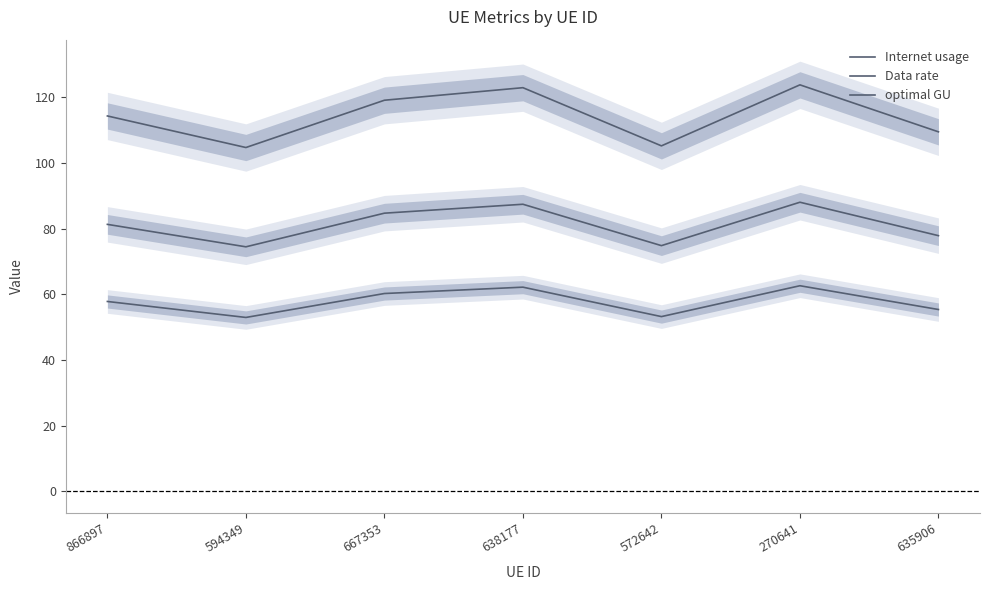

The value of optimal GU at 667353 is 84.7. True or false?

True